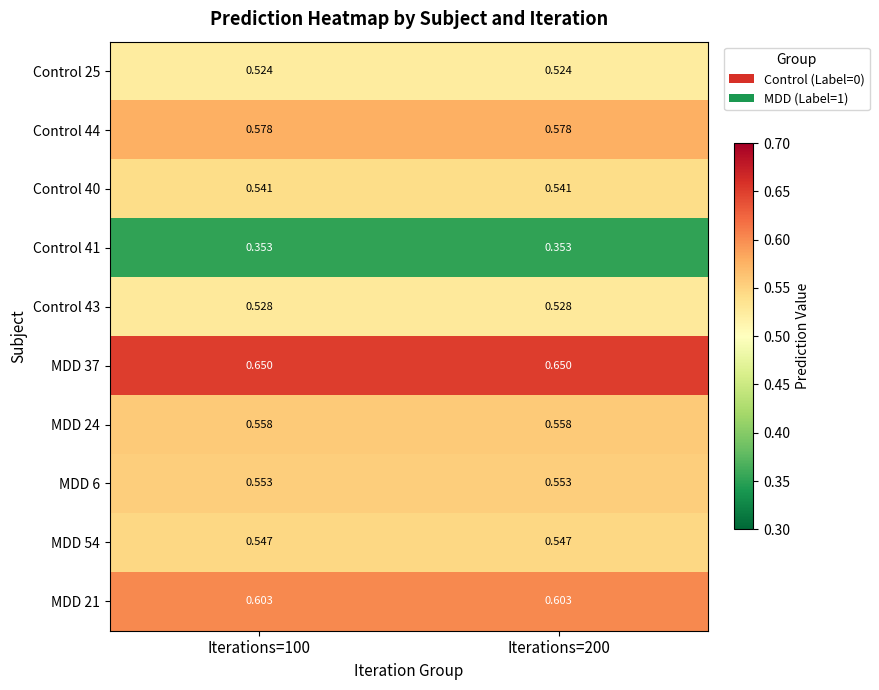

Is the value of MDD 24 at Iterations=200 greater than the value of Control 40 at Iterations=100?

Yes